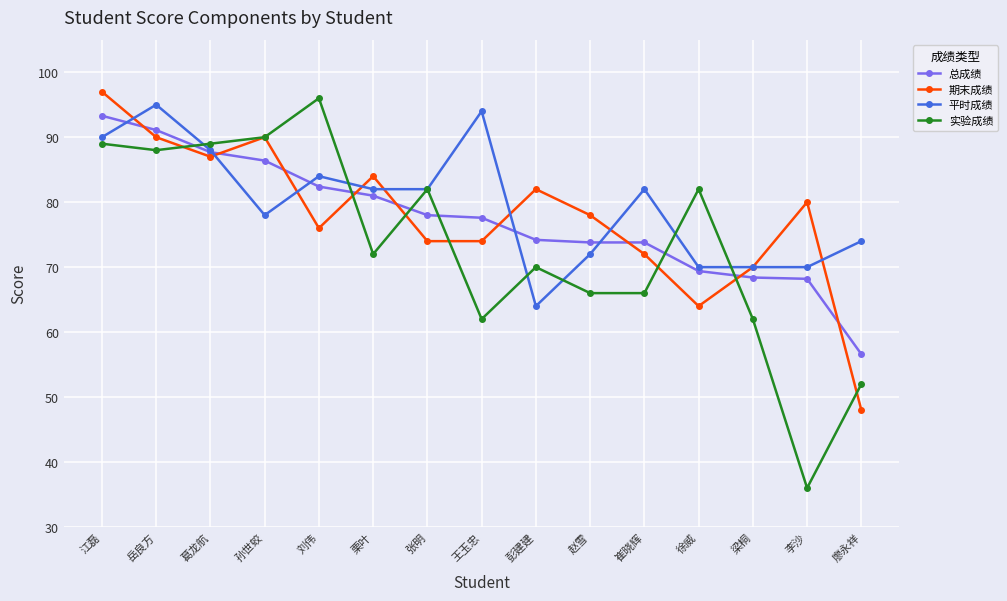

Count the number of categories in the chart.

15